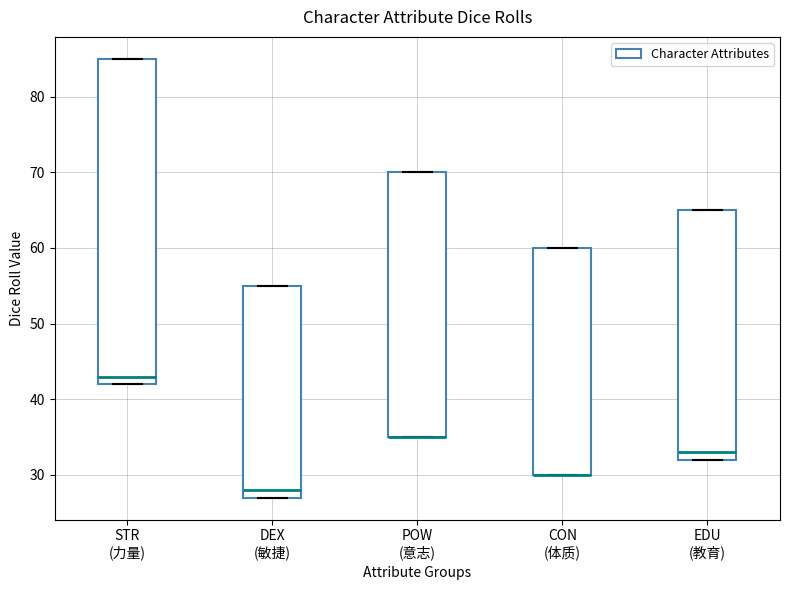

Reading left to right, transcribe this box plot: for each box, give where its median line is, the range the box spans, and where its two whiskers end, as read against the y-axis. The values are not printed on the chart, so give them approximately, as read against the axis.

STR (力量): median 43, box 42 to 85, whiskers 42 to 85
DEX (敏捷): median 28, box 27 to 55, whiskers 27 to 55
POW (意志): median 35 (drawn on the box's lower edge), box 35 to 70, whiskers 35 to 70
CON (体质): median 30 (drawn on the box's lower edge), box 30 to 60, whiskers 30 to 60
EDU (教育): median 33, box 32 to 65, whiskers 32 to 65